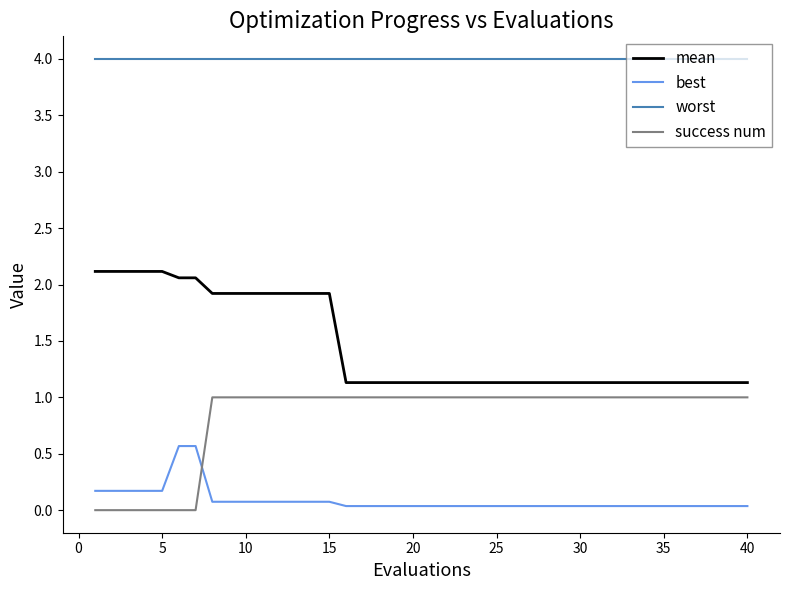

What is the greatest value displayed?

4.0